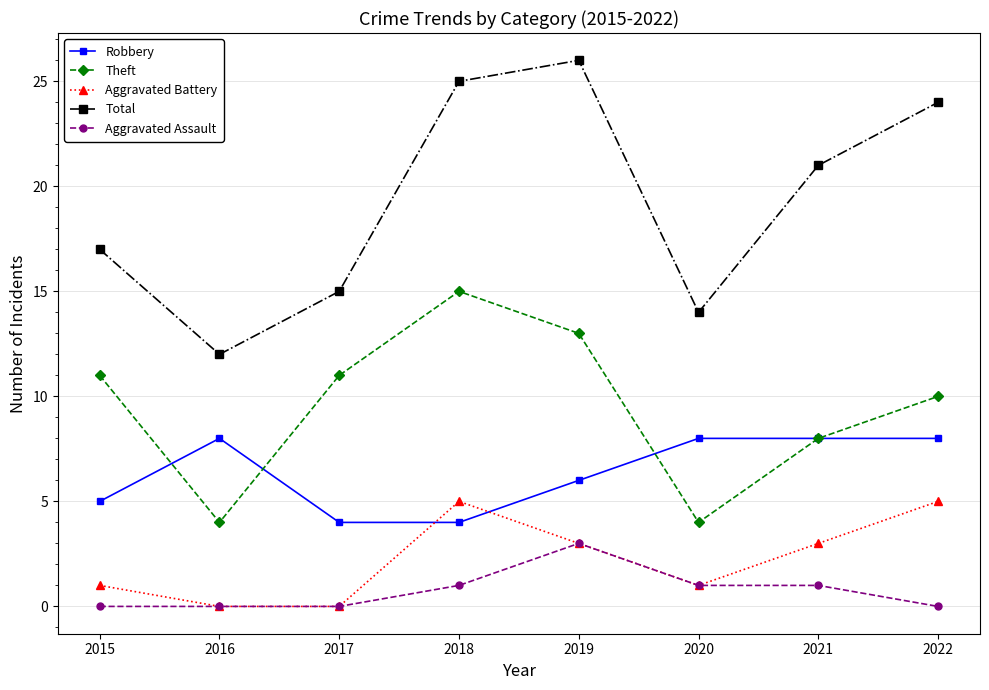

True or false: Robbery and Aggravated Assault intersect in this chart.

False